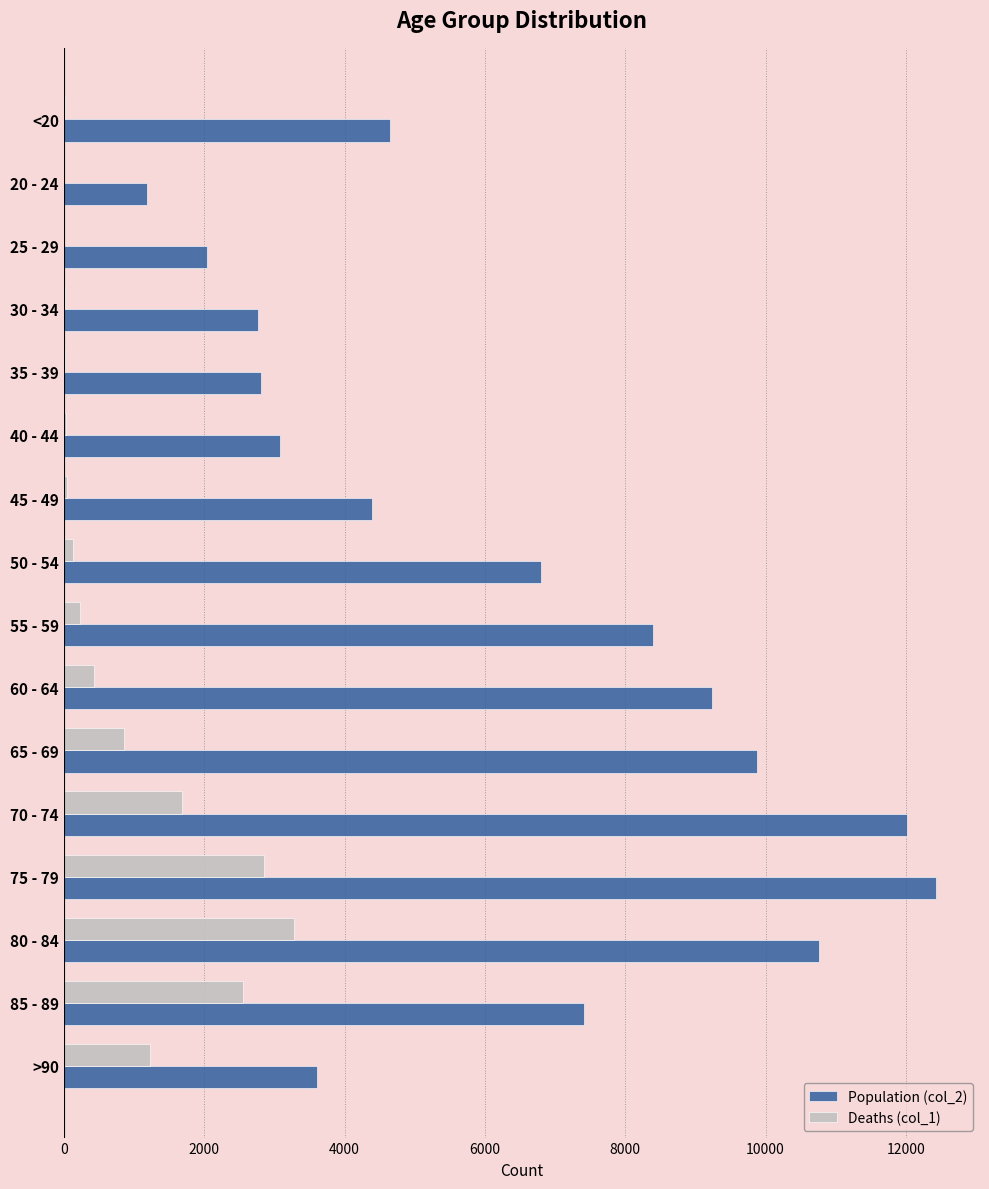

Which series has the largest total across all categories?

Population (col_2)